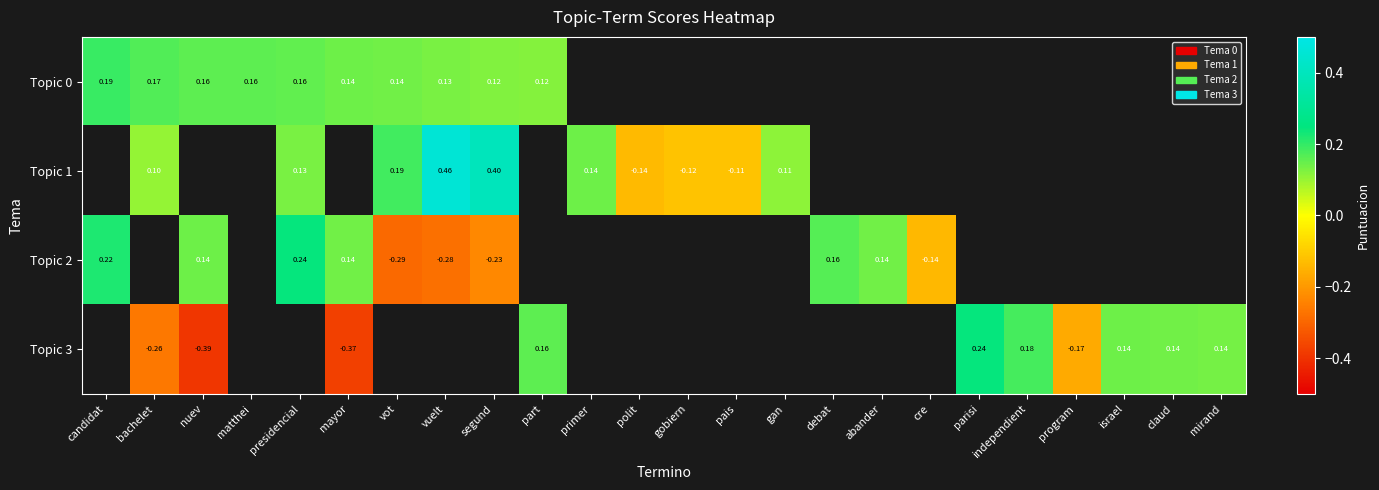

Is the value of Topic 0 at bachelet greater than the value of Topic 1 at bachelet?

Yes